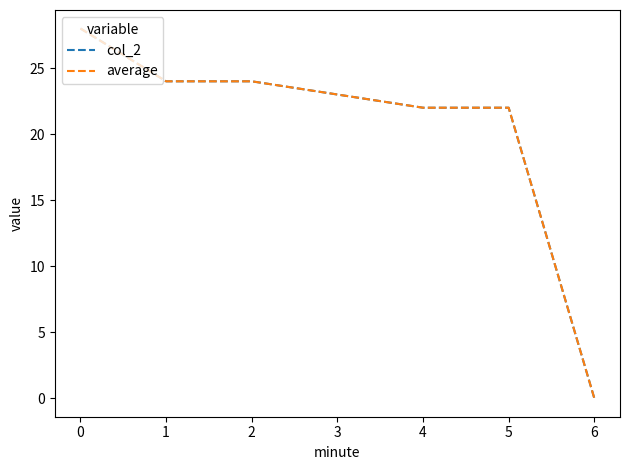

Is it true that average equals 22 at 4?

True